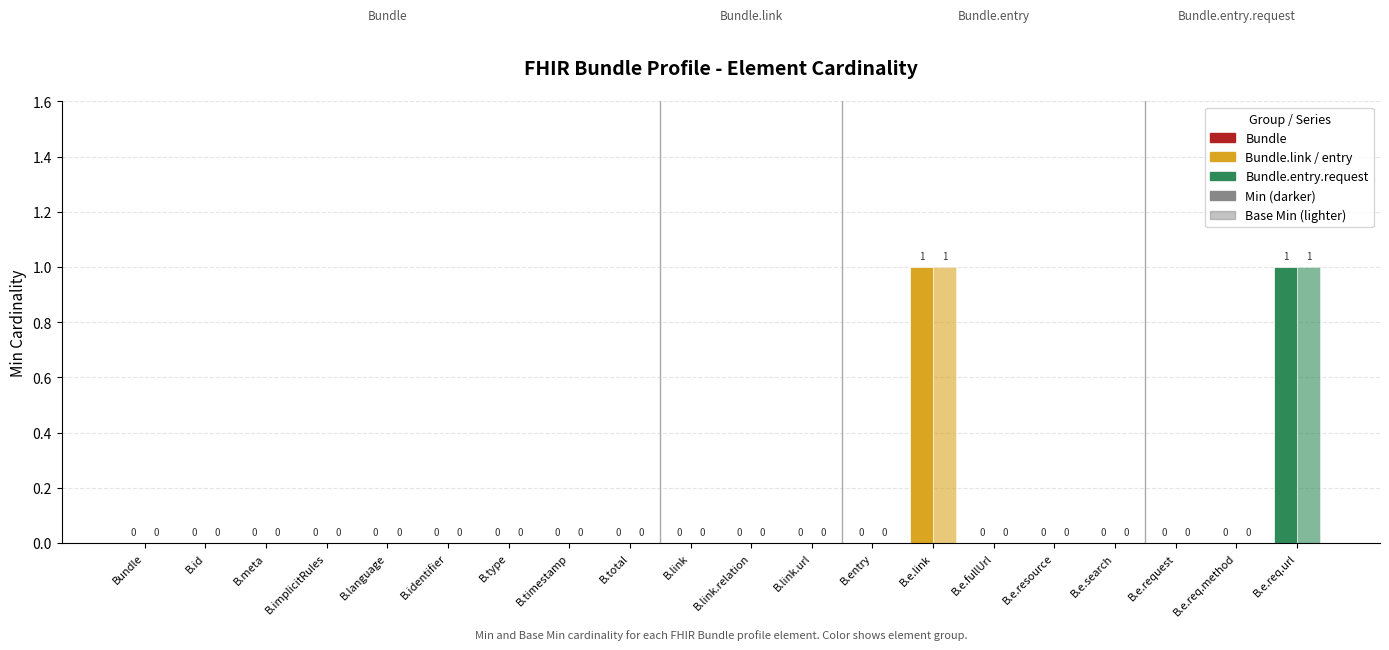

At how many categories does at least one series exceed 0?

2